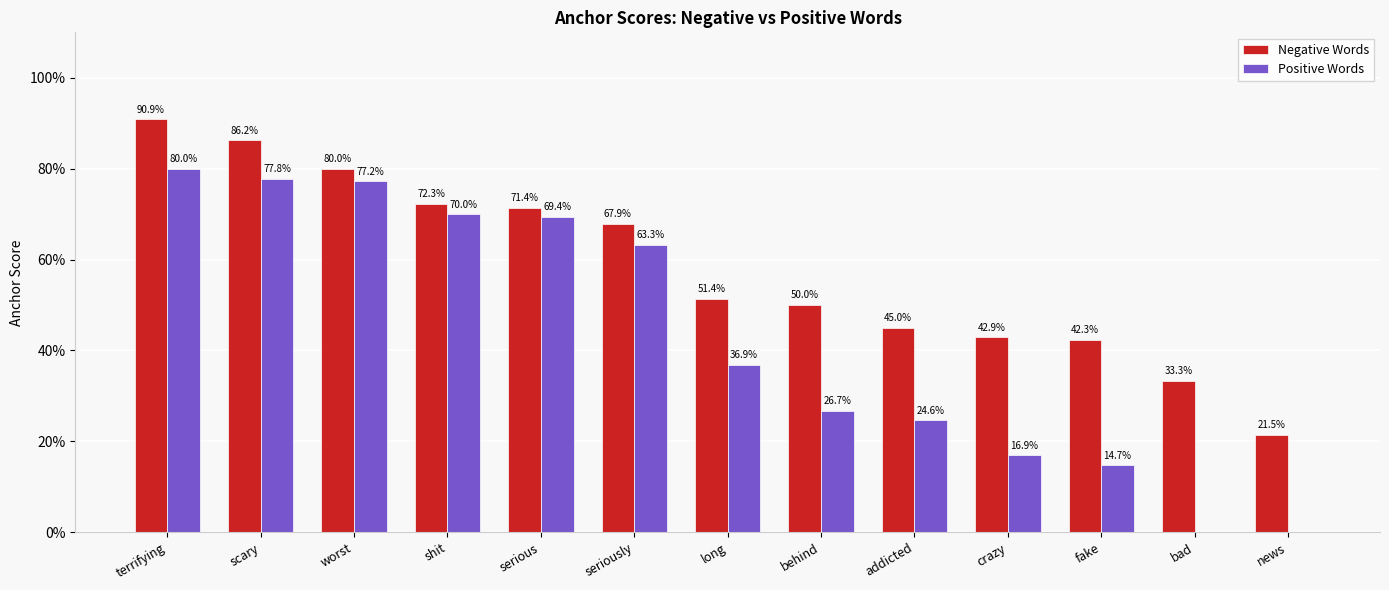

Reading right to left, transcribe all the data shown in this chart.

Negative Words: news=0.2	bad=0.3	fake=0.4	crazy=0.4	addicted=0.5	behind=0.5	long=0.5	seriously=0.7	serious=0.7	shit=0.7	worst=0.8	scary=0.9	terrifying=0.9
Positive Words: news=0.0	bad=0.0	fake=0.1	crazy=0.2	addicted=0.2	behind=0.3	long=0.4	seriously=0.6	serious=0.7	shit=0.7	worst=0.8	scary=0.8	terrifying=0.8